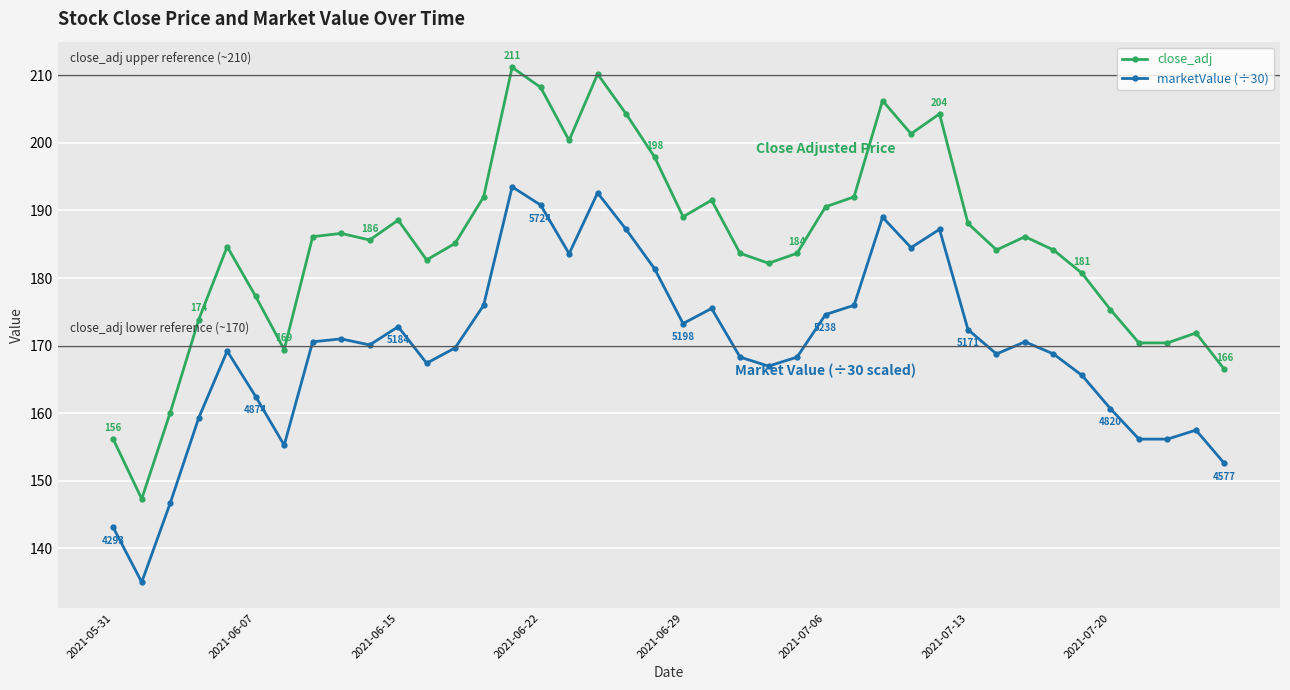

How many lines are shown in the chart?

2